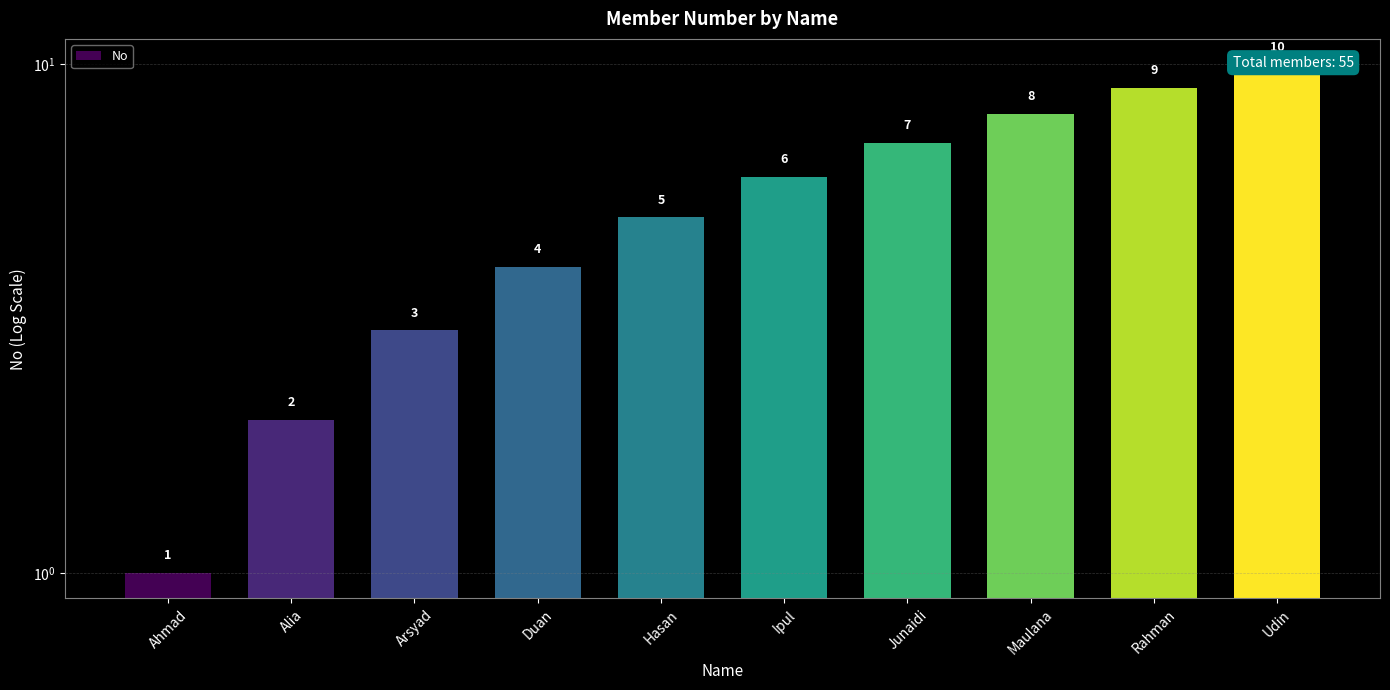

List the labels in order of value, smallest first.

Ahmad, Alia, Arsyad, Duan, Hasan, Ipul, Junaidi, Maulana, Rahman, Udin